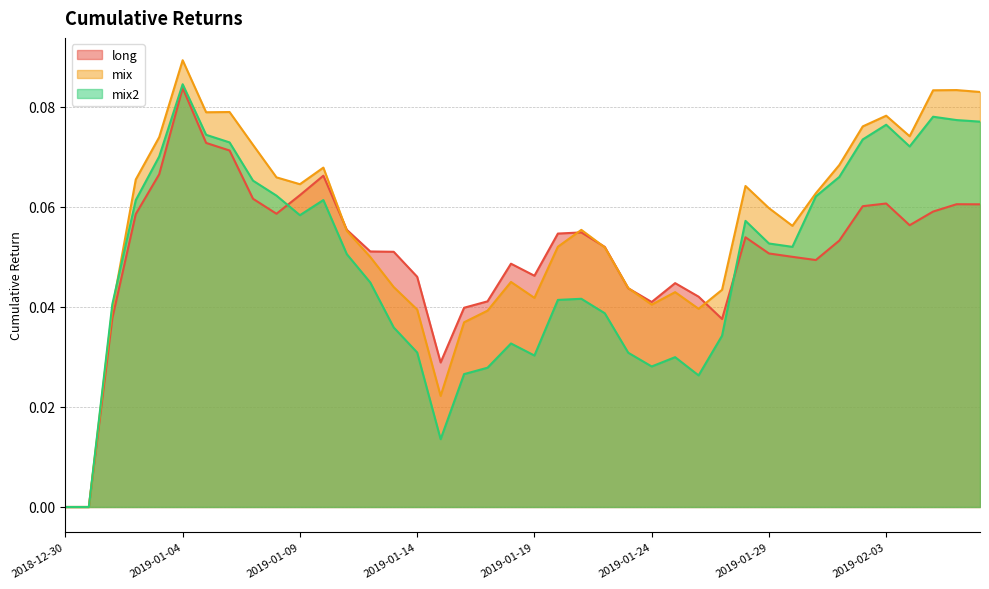

Which series has the largest total across all categories?

mix